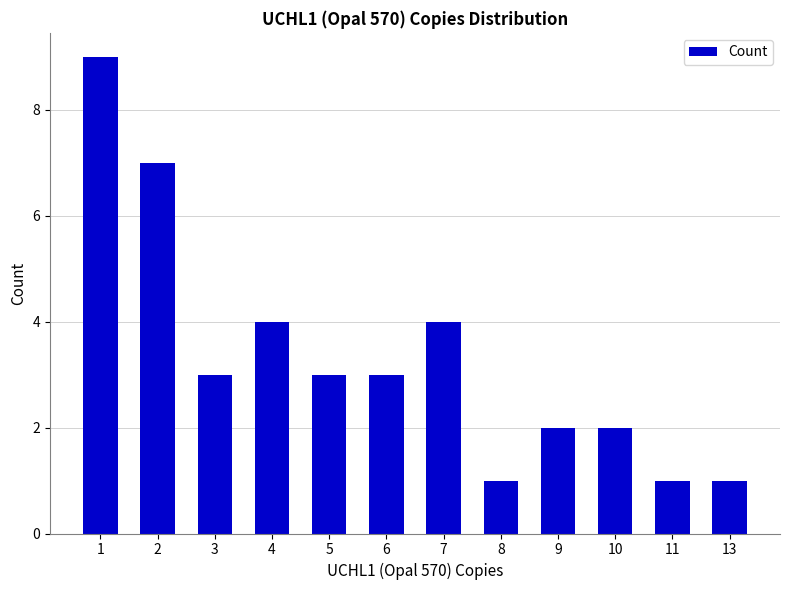

True or false: the data shows 4 at 7.

True